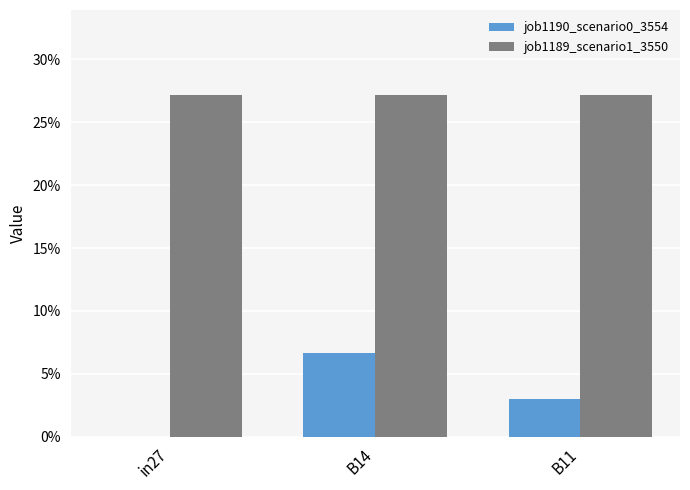

Does the chart contain stacked bars?

No